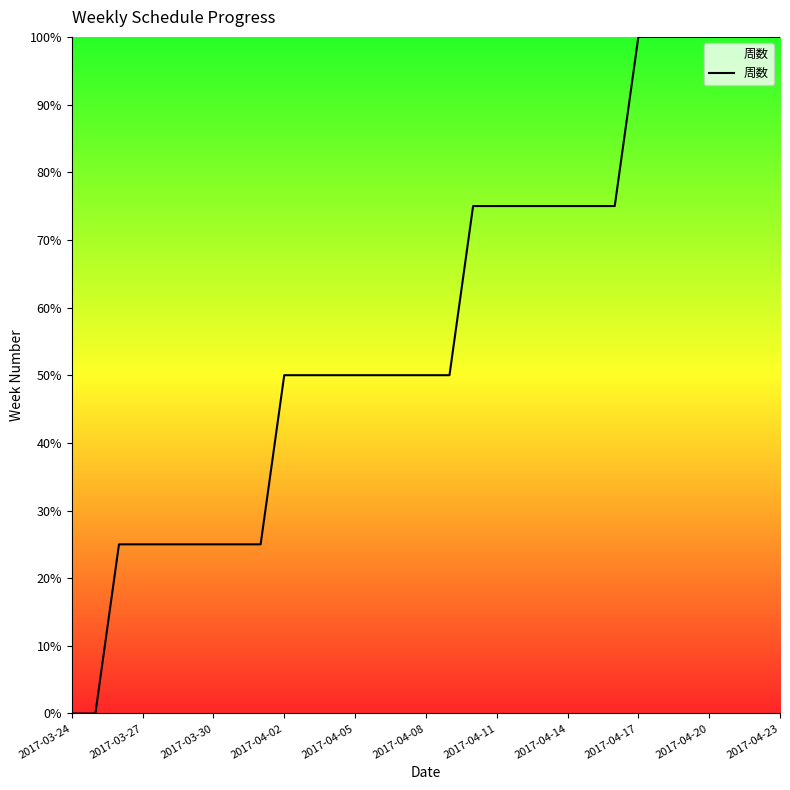

Does the chart have visible grid lines?

No